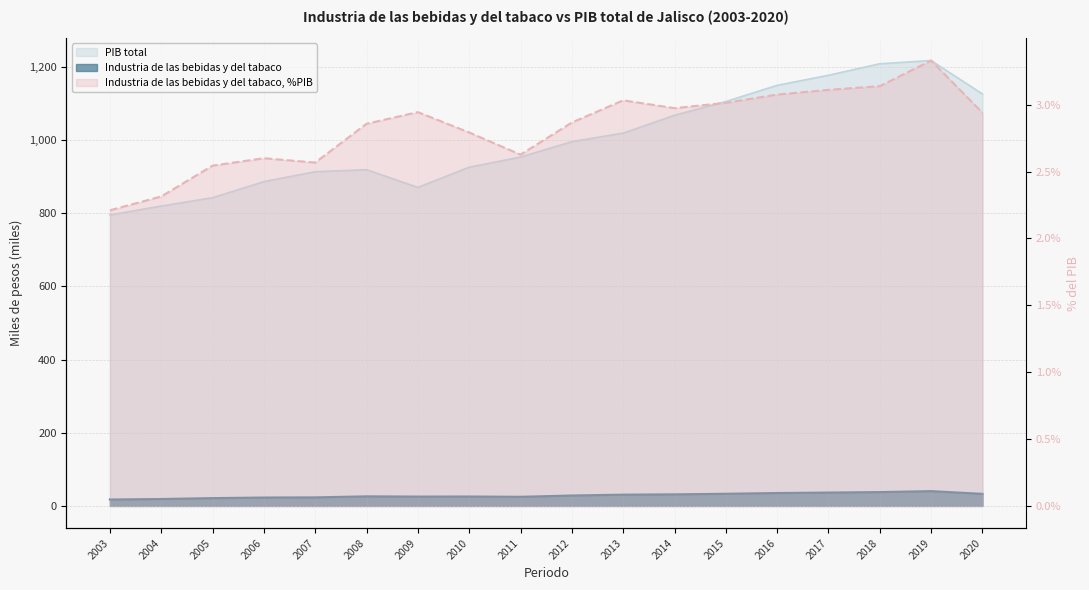

Which has a higher value, 2016 or 2012?

2016